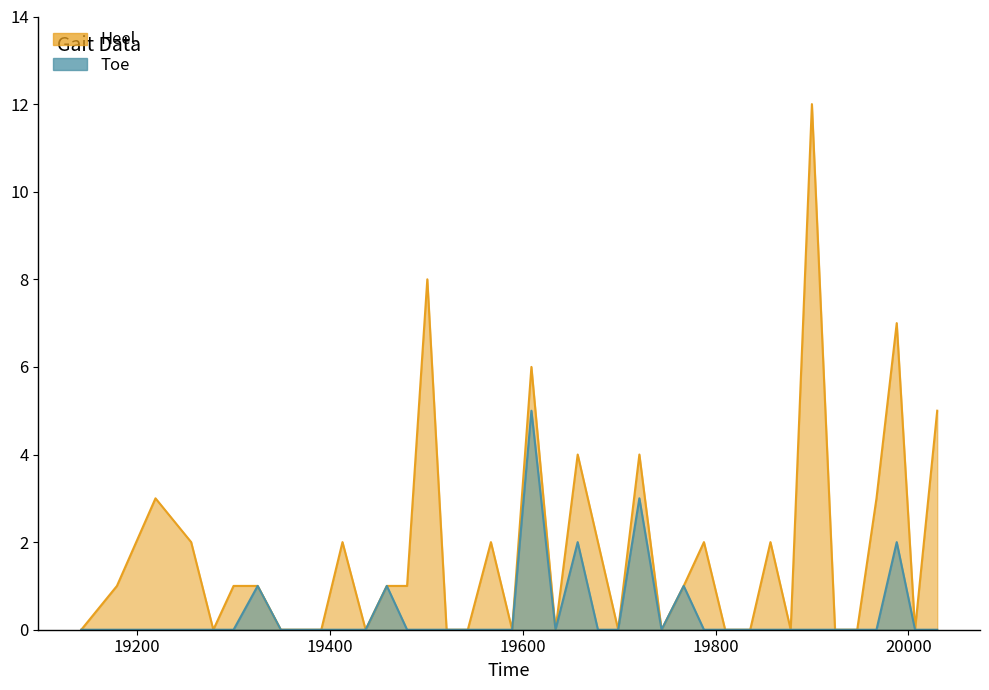

Rank the categories by value from highest to lowest.

19609, 19721, 19657, 19988, 19325, 19459, 19767, 19142, 19179, 19219, 19256, 19279, 19300, 19349, 19369, 19391, 19413, 19437, 19480, 19501, 19521, 19543, 19567, 19589, 19634, 19678, 19699, 19744, 19788, 19810, 19836, 19857, 19878, 19900, 19924, 19947, 19967, 20007, 20030